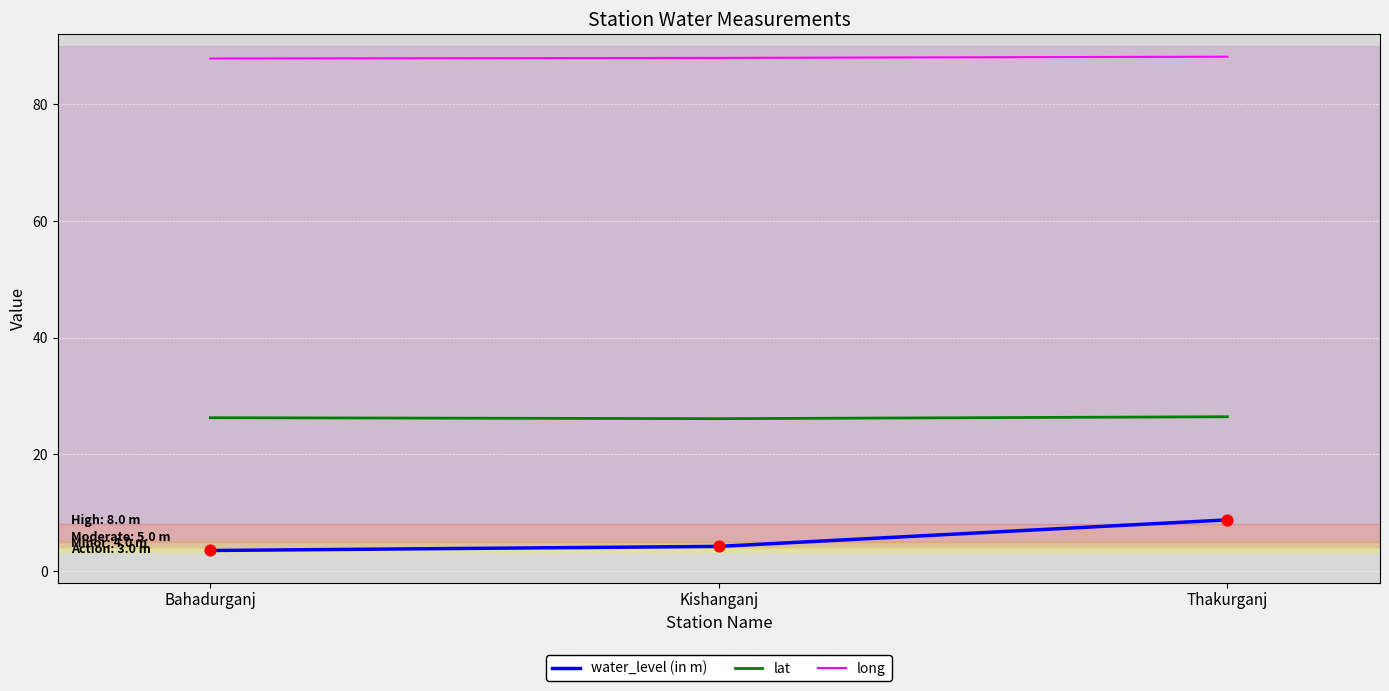

What is the total value across all series at Bahadurganj?

117.6